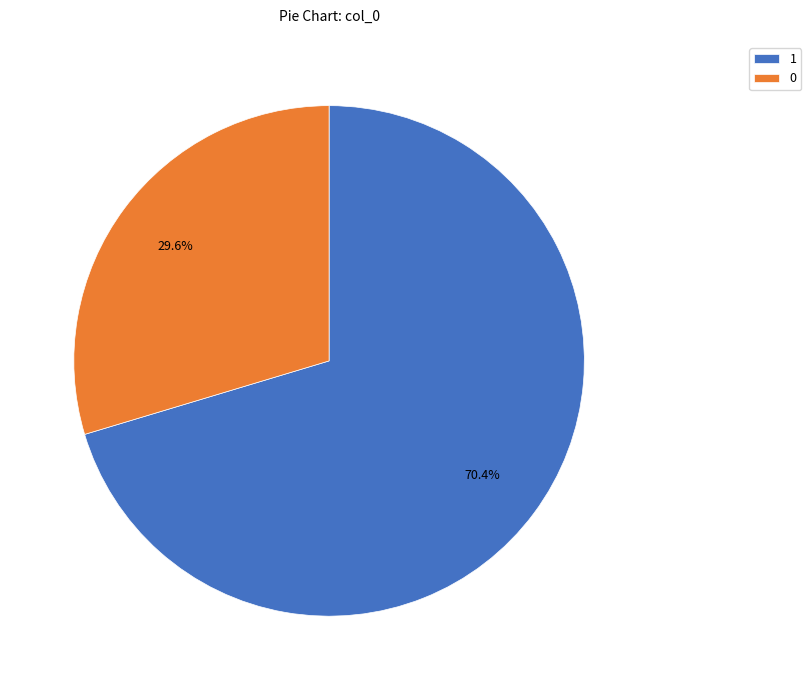

Approximately how many times larger is the value at 0 compared to 1?

0.4